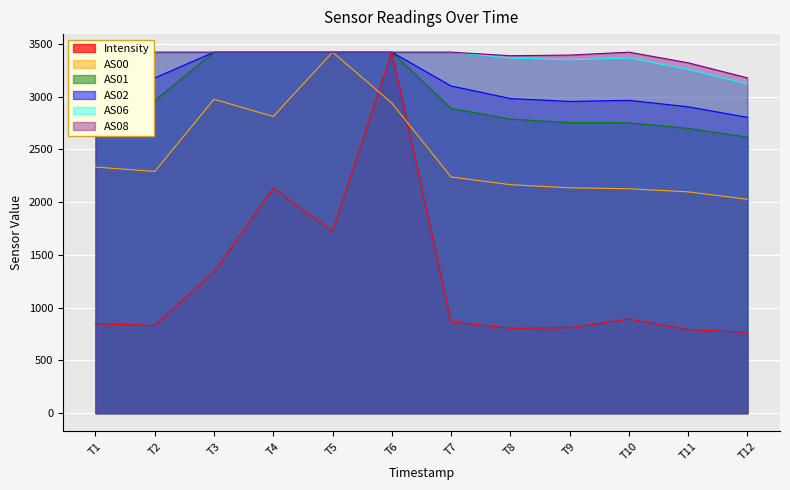

True or false: AS02 has more than 0 points higher than both neighbors.

True